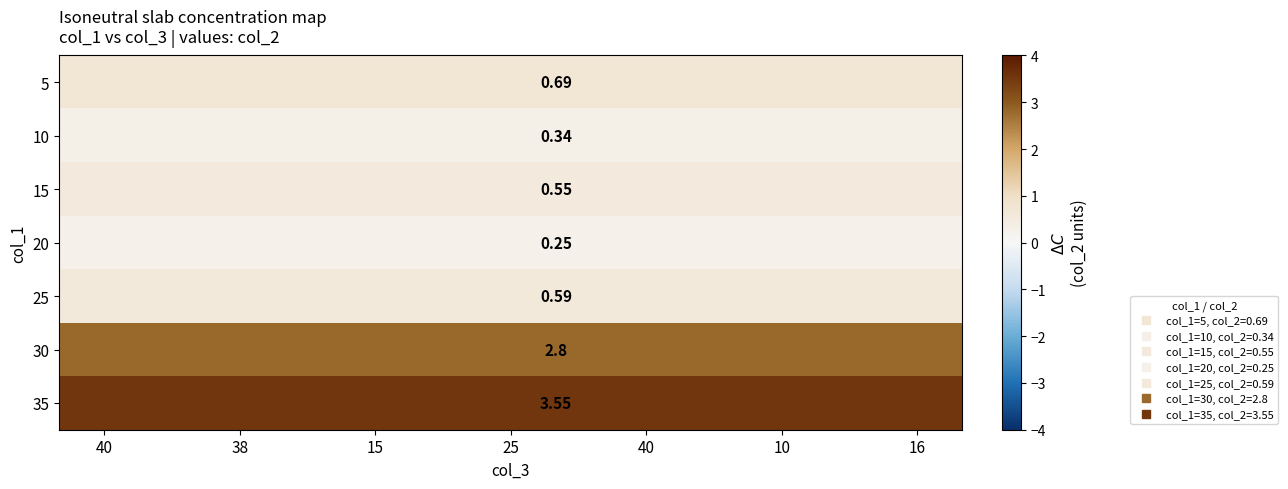

What is the difference between the highest and lowest values at 8?

3.3